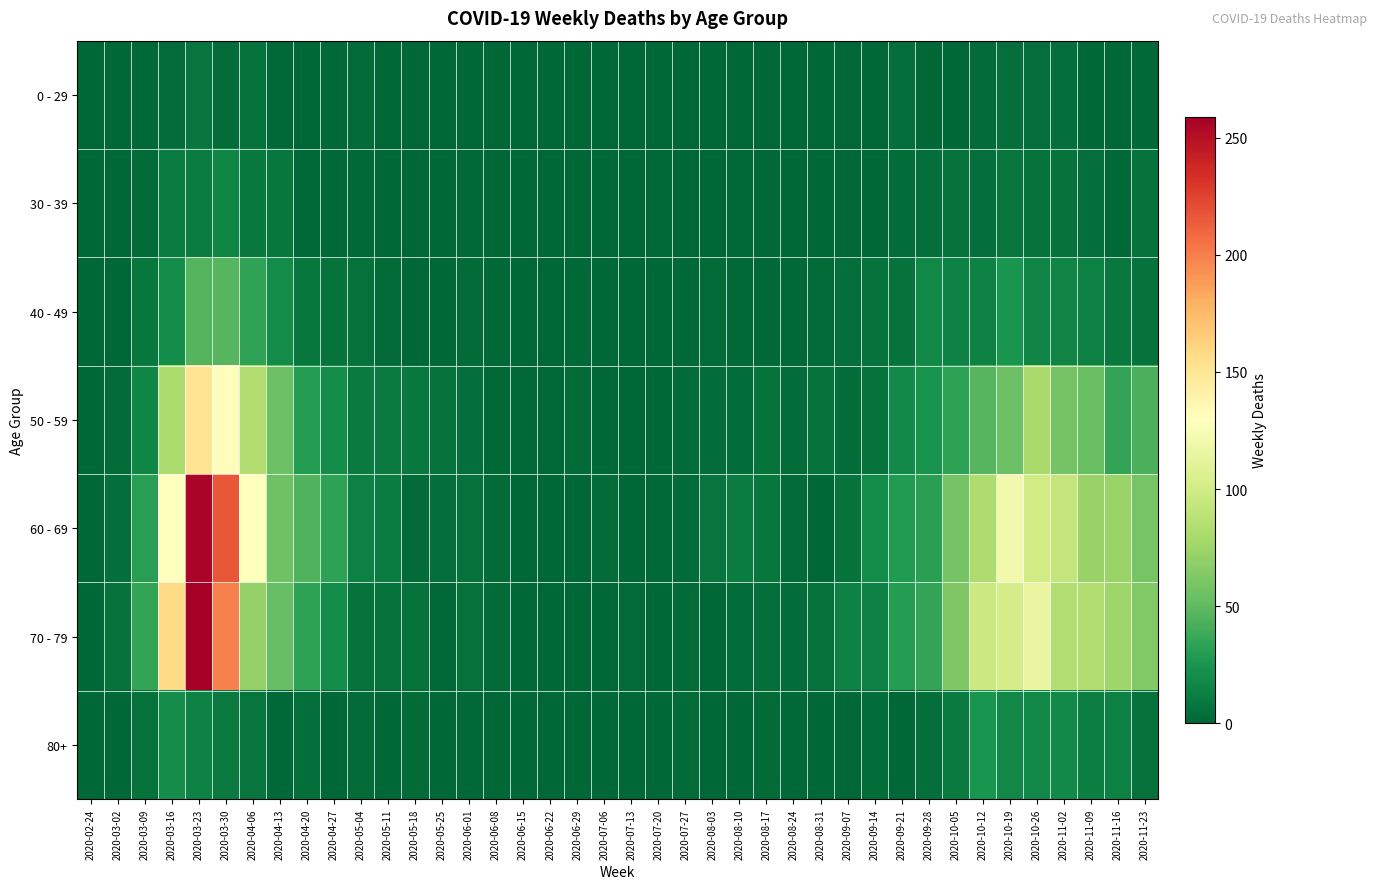

At which category is the sum across all series the highest?

2020-03-23